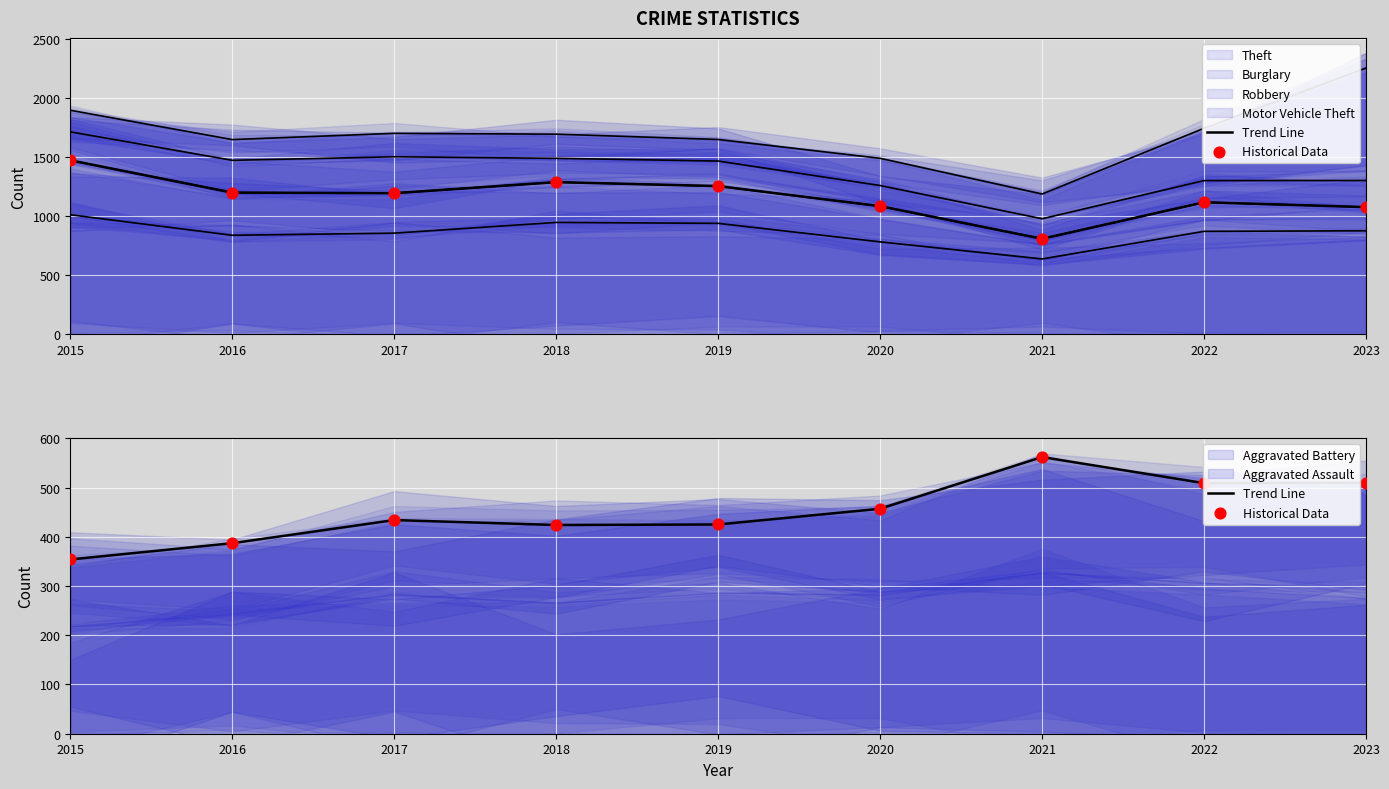

What is the total value across all series at 2016?

774